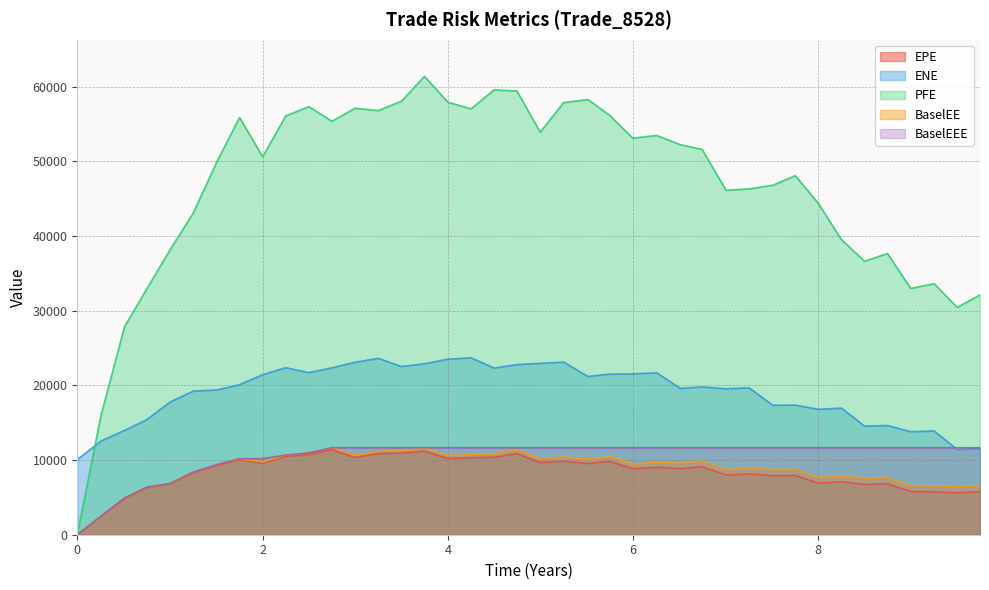

What is the greatest value displayed?

61355.1